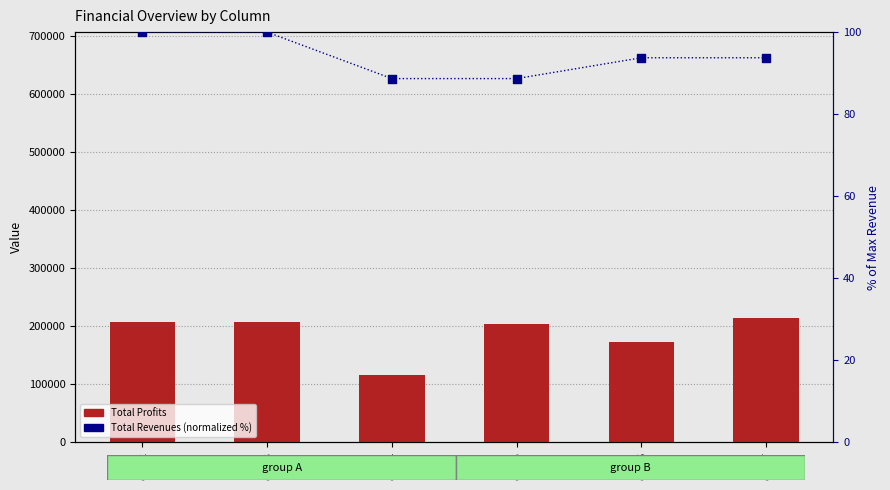

What is the total value across all series at col_5?

204244.9